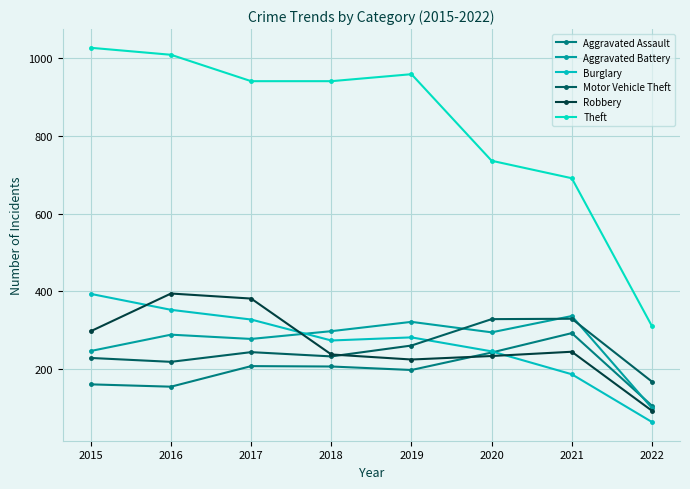

What is the difference between the maximum and minimum values in the Motor Vehicle Theft series?

162